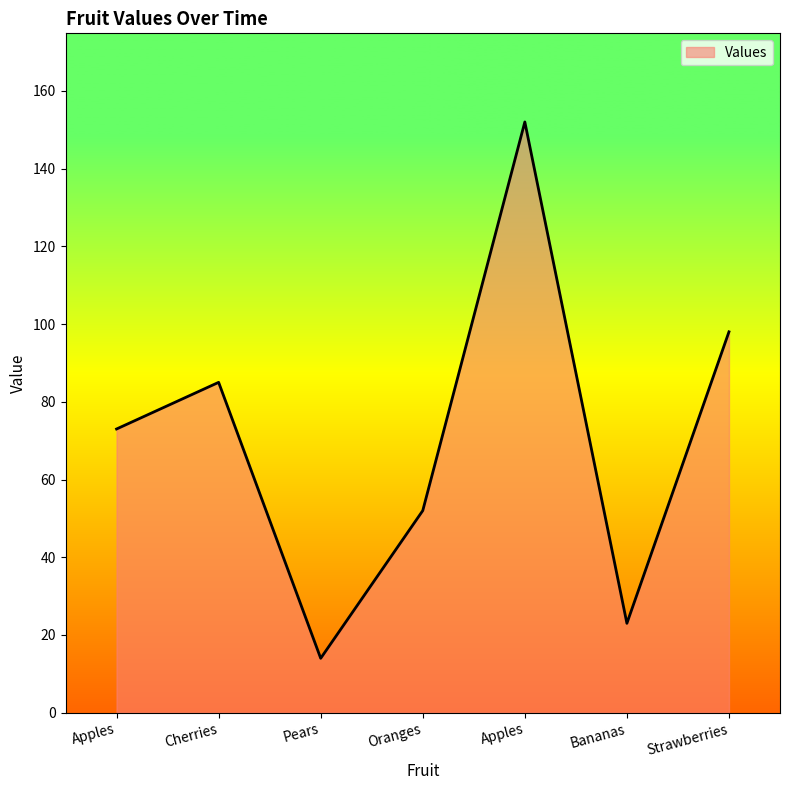

How many points are higher than both their immediate neighbors (excluding endpoints)?

2